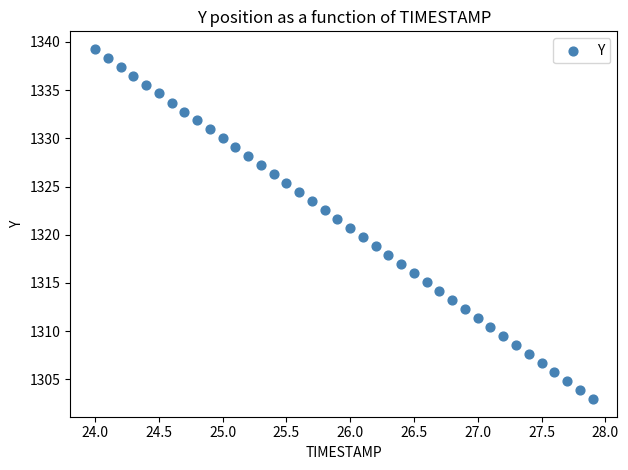

What is the range of Y values (max minus min)?

36.3